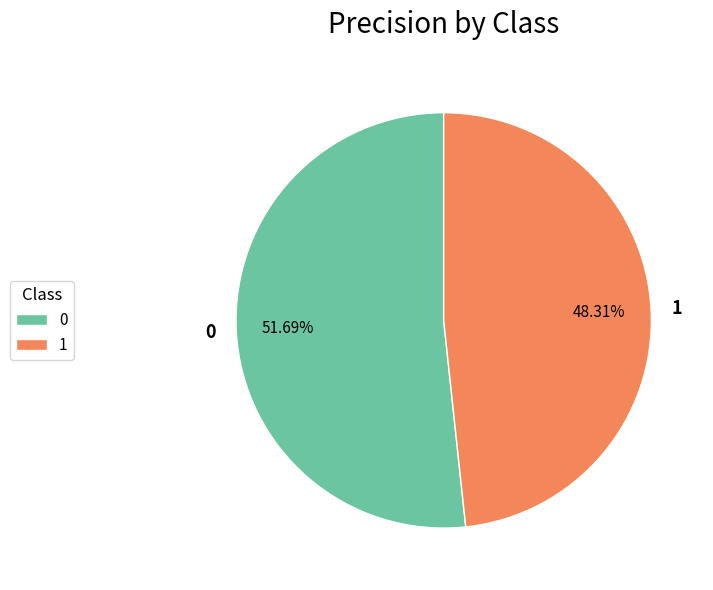

What percentage do 0 and 1 together represent?

100.0%